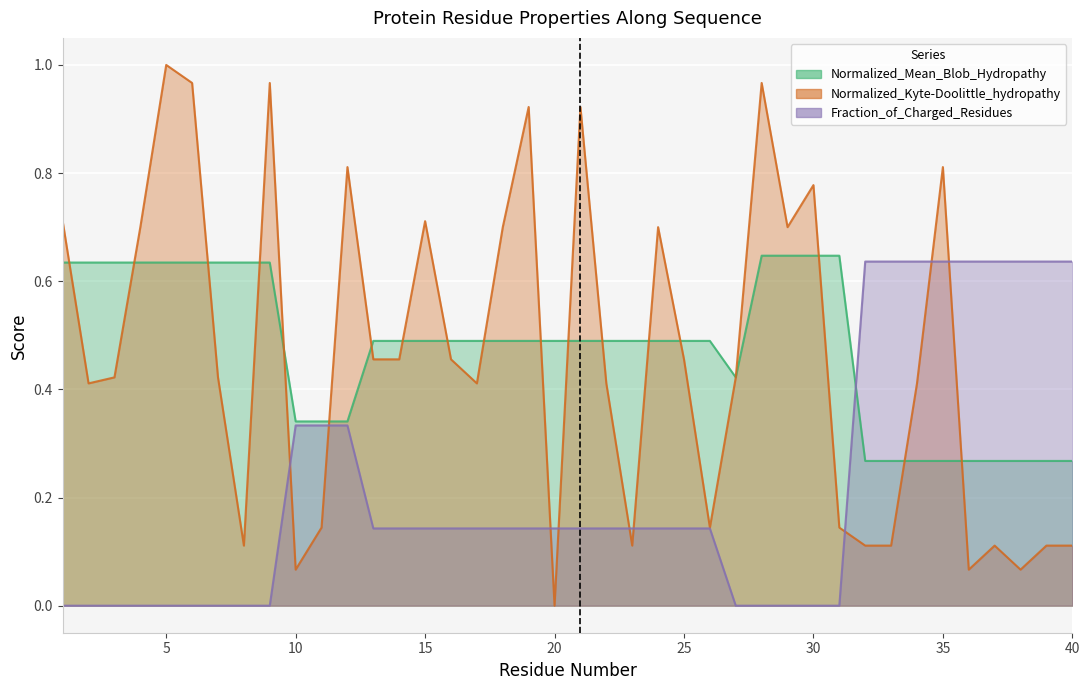

At which category is the sum across all series the highest?

35